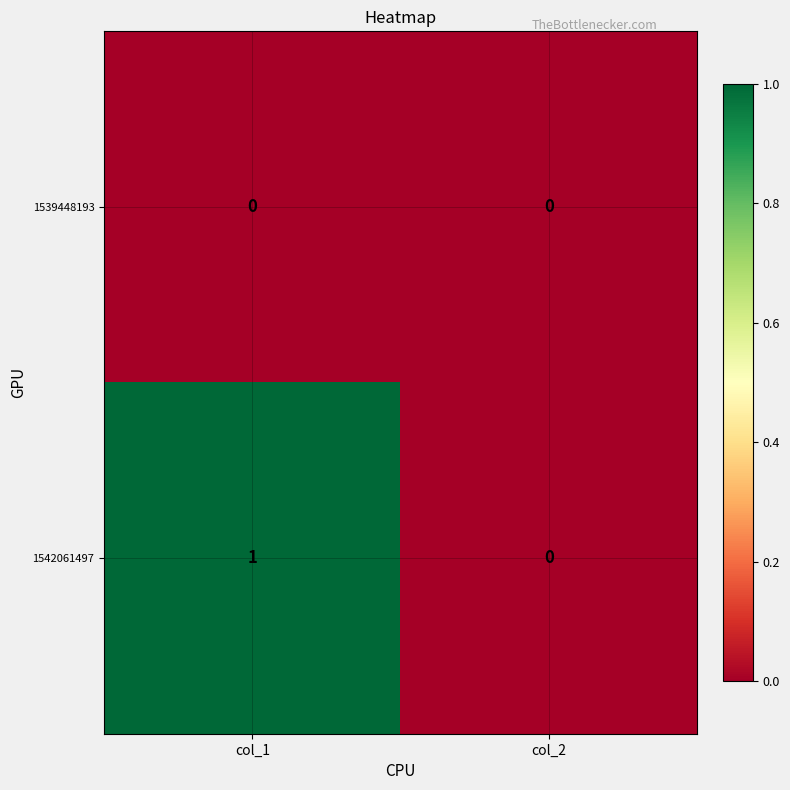

True or false: 1542061497 has a value of 1 at col_2.

False